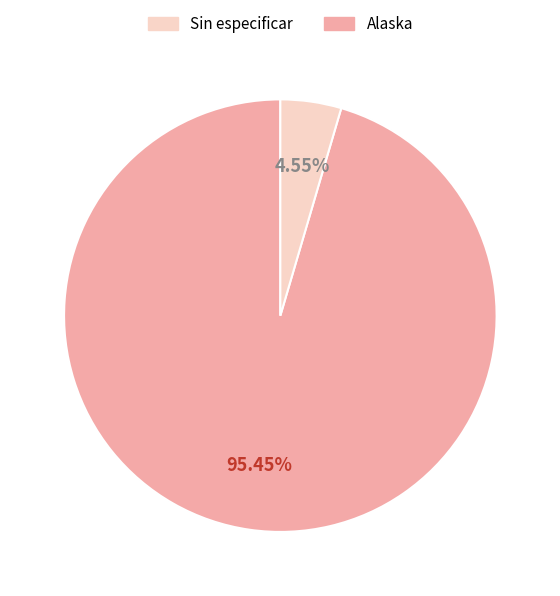

How many slices are in this pie chart?

2